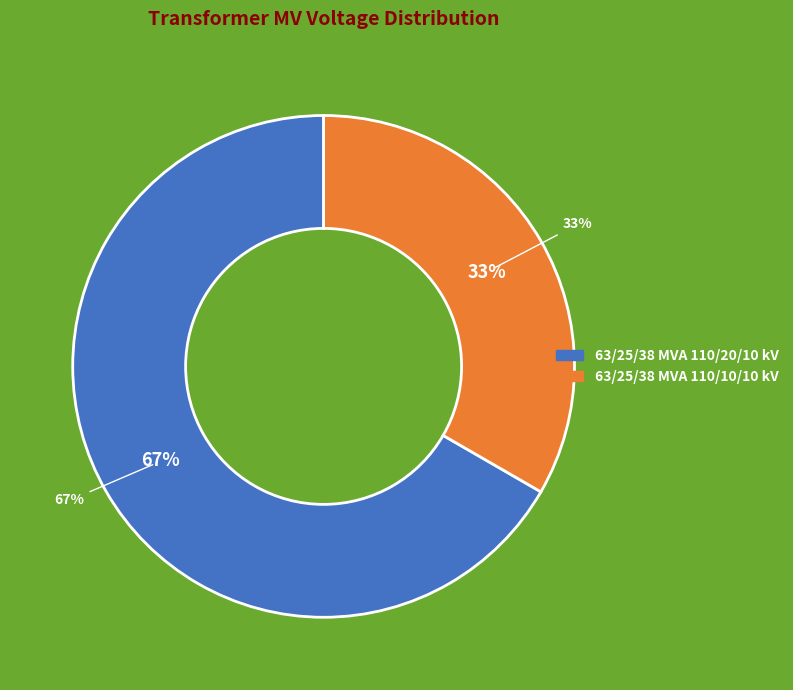

How many segments does this pie chart have?

2